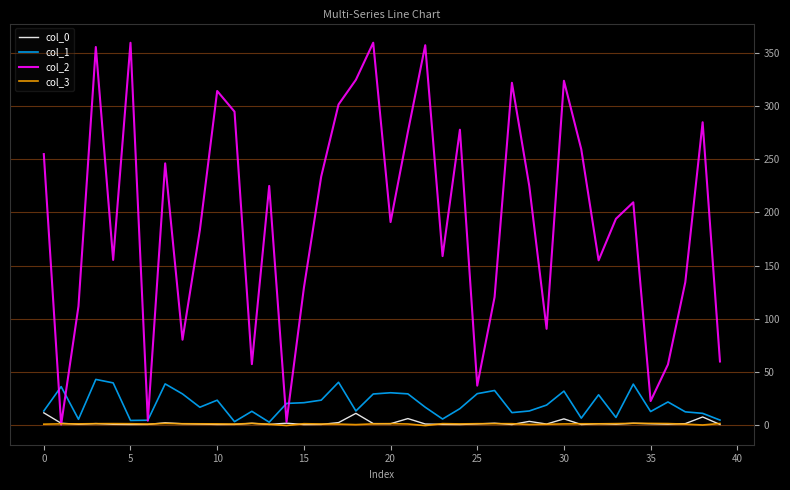

Is this an area chart (filled region under the line)?

No